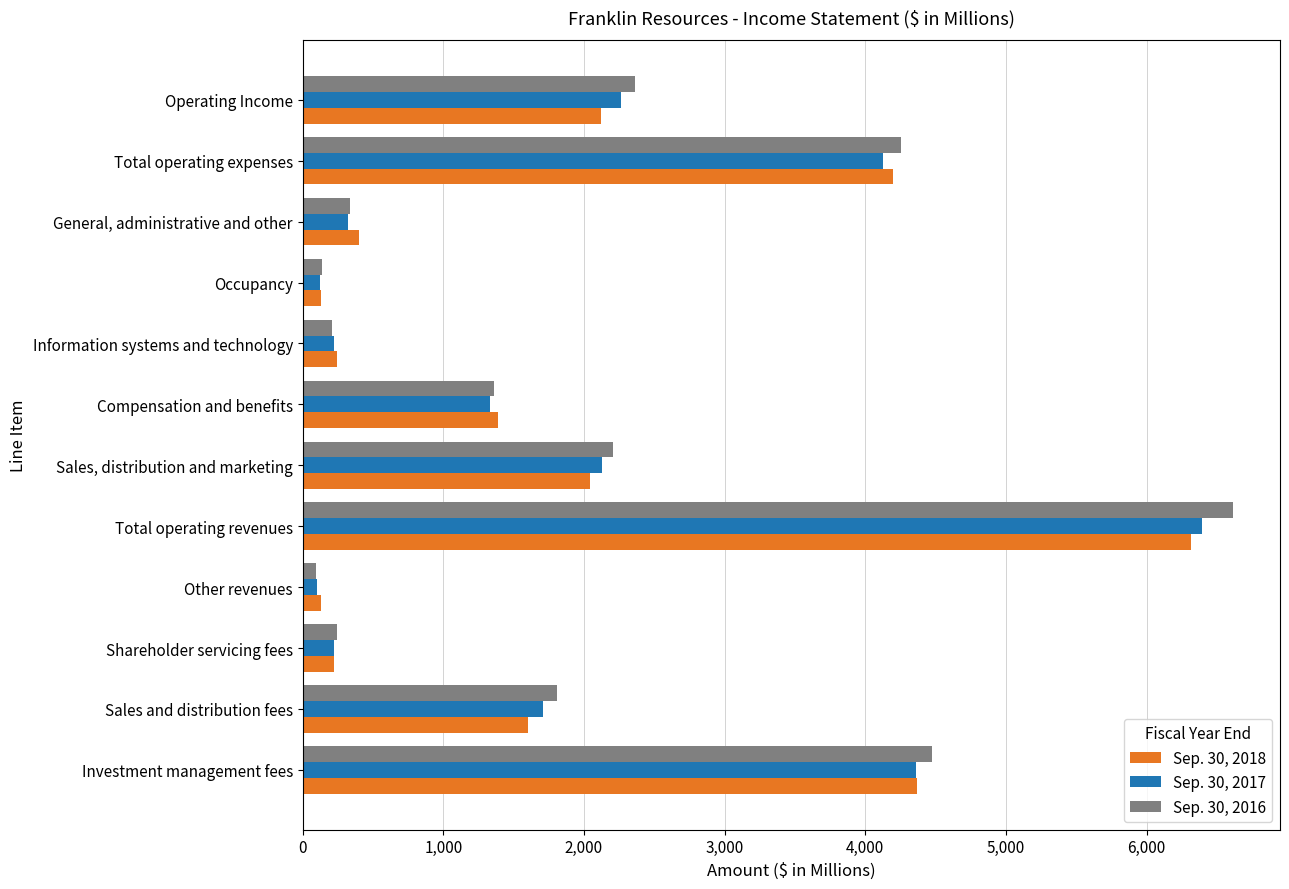

Is it true that Sep. 30, 2016 equals 2209.9 at Sales, distribution and marketing?

True